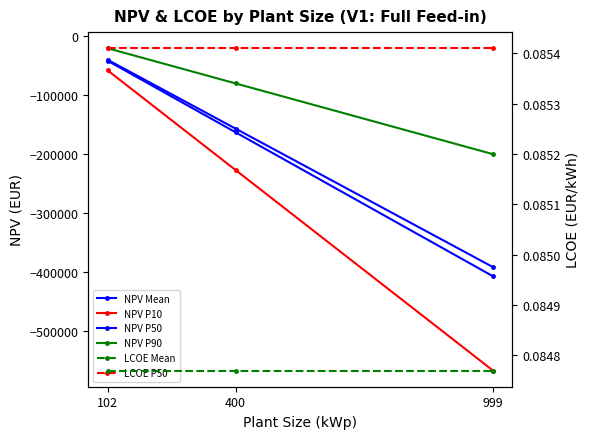

Rank the series by their maximum value, from lowest to highest.

NPV P10, NPV P50, NPV Mean, NPV P90, LCOE Mean, LCOE P50